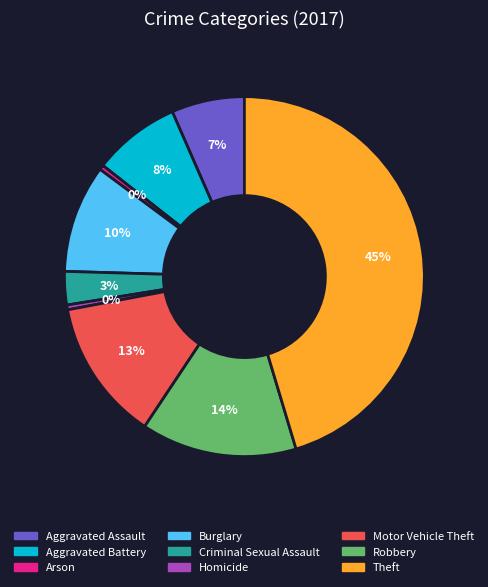

Is the sum of Criminal Sexual Assault and Aggravated Battery greater than half?

No